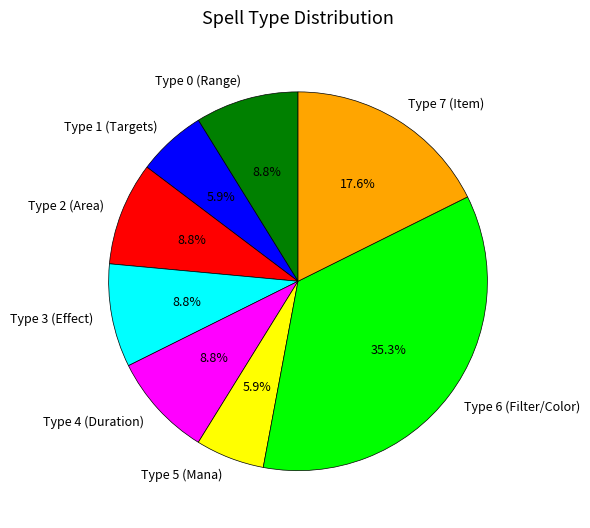

How many slices are in this pie chart?

8